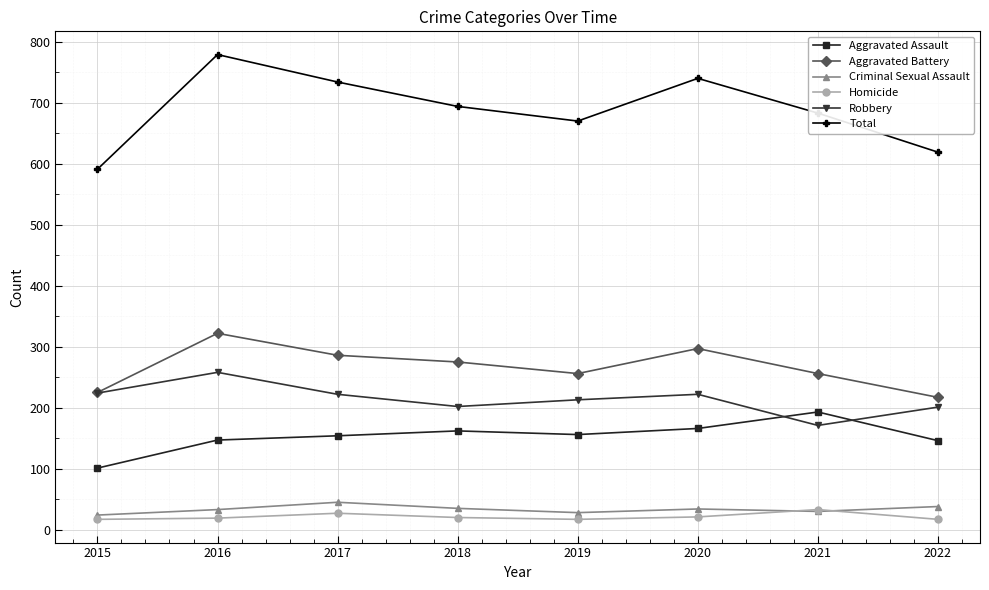

True or false: Homicide has more than 0 points higher than both neighbors.

True